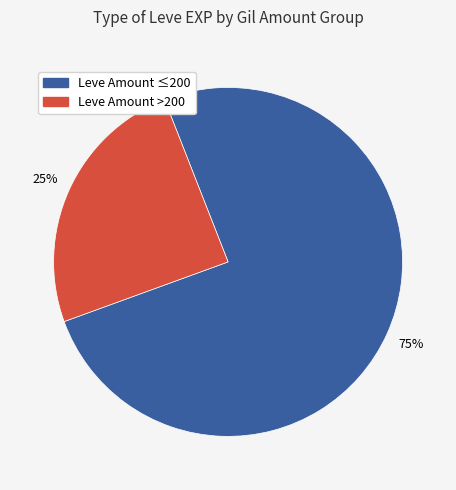

To the nearest percent, what is the average slice percentage?

50%